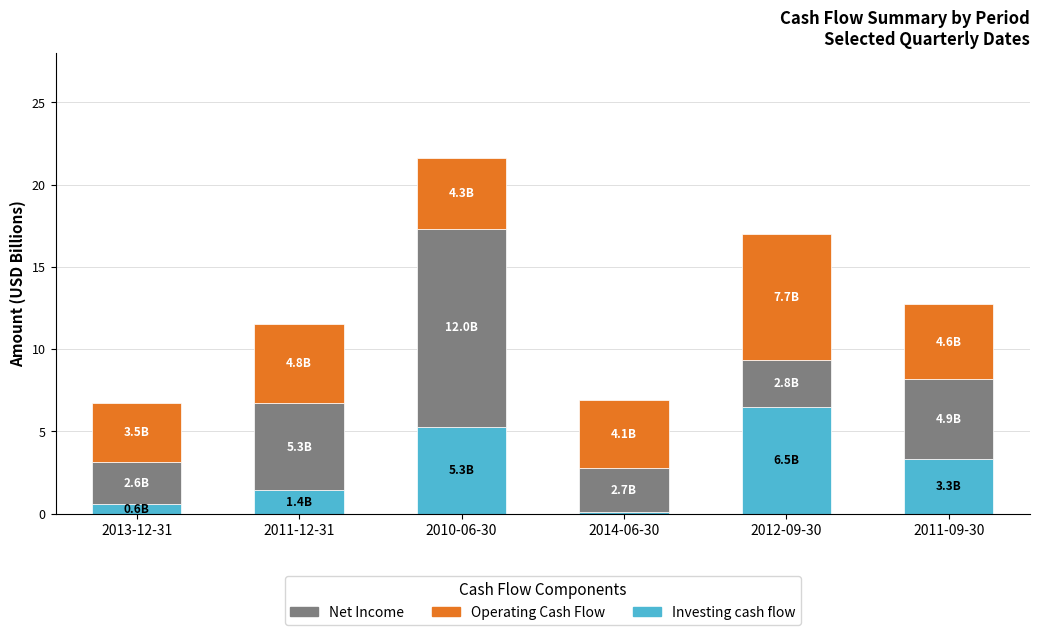

What is the total value across all series at 2011-12-31?

11.5